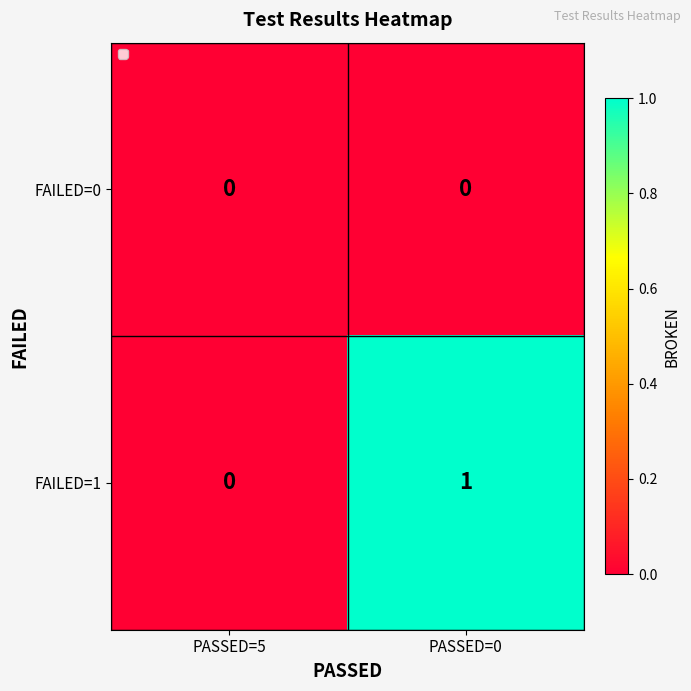

Reading left to right, transcribe all the data shown in this chart.

FAILED=0: 0	0
FAILED=1: 0	1